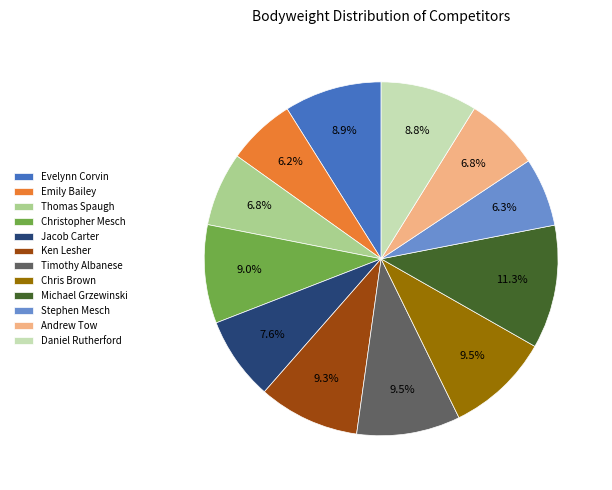

True or false: Evelynn Corvin accounts for 9% of the total.

True